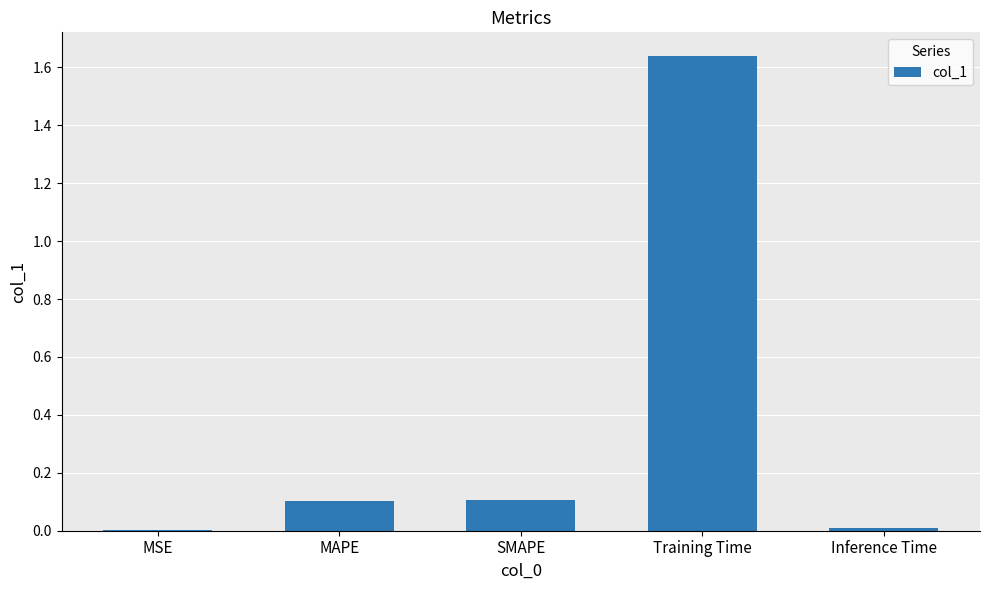

Which has a higher value, Inference Time or MAPE?

MAPE